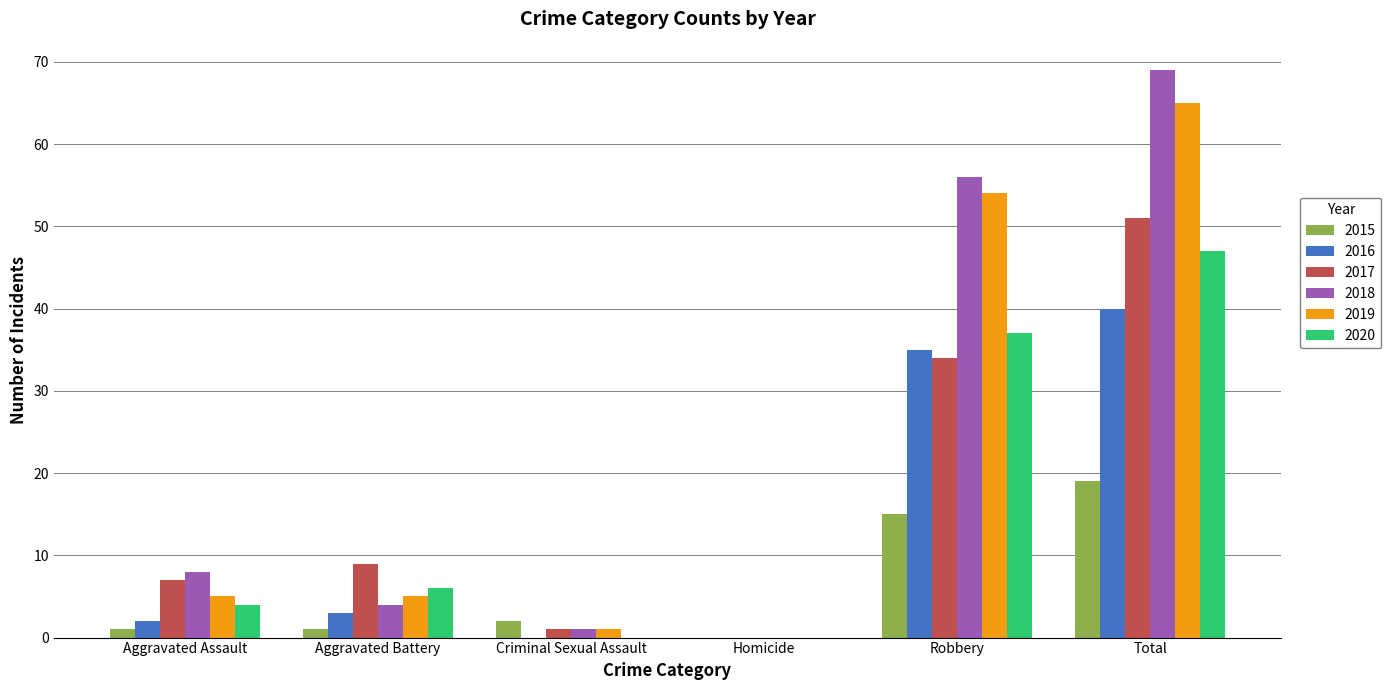

Reading left to right, what are all the values shown in this chart?

2015: 1	1	2	0	15	19
2016: 2	3	0	0	35	40
2017: 7	9	1	0	34	51
2018: 8	4	1	0	56	69
2019: 5	5	1	0	54	65
2020: 4	6	0	0	37	47